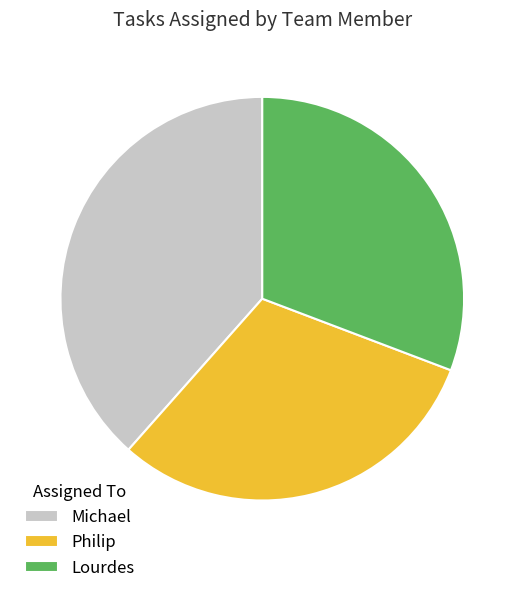

How many segments does this pie chart have?

3